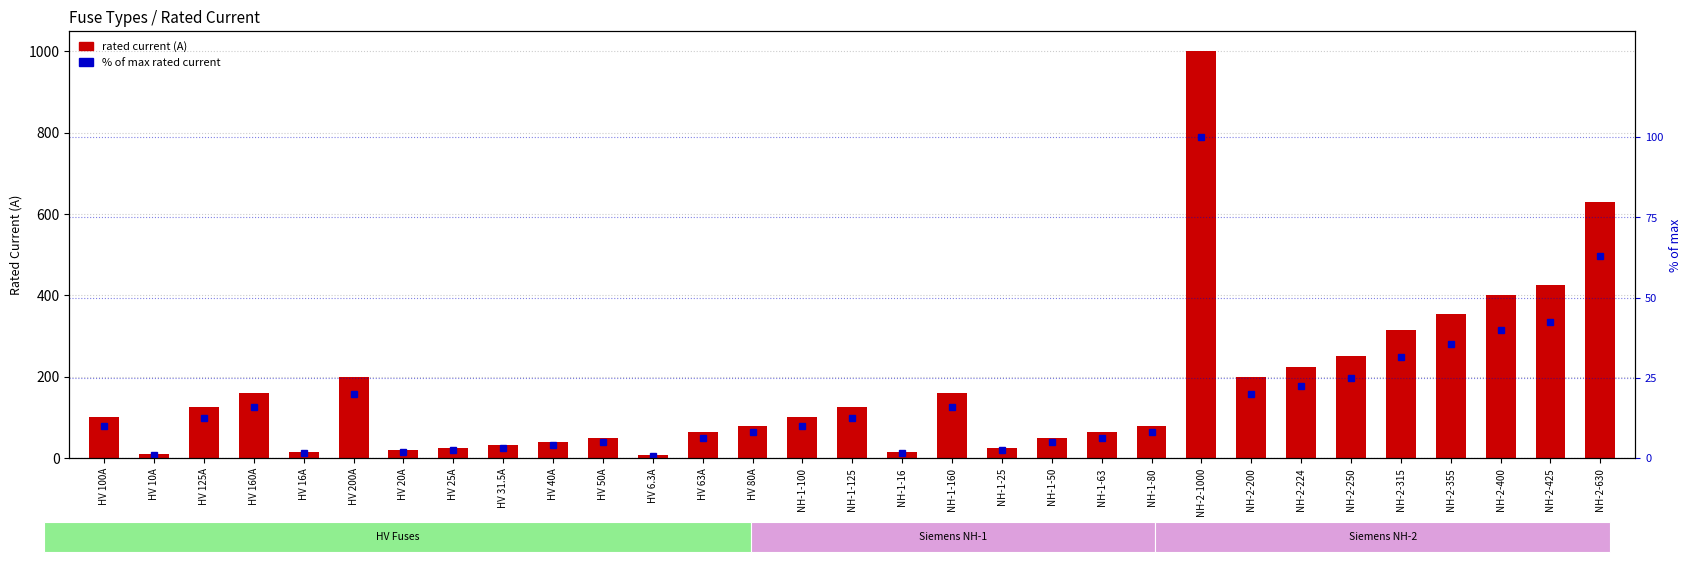

Does the chart contain any negative values?

No